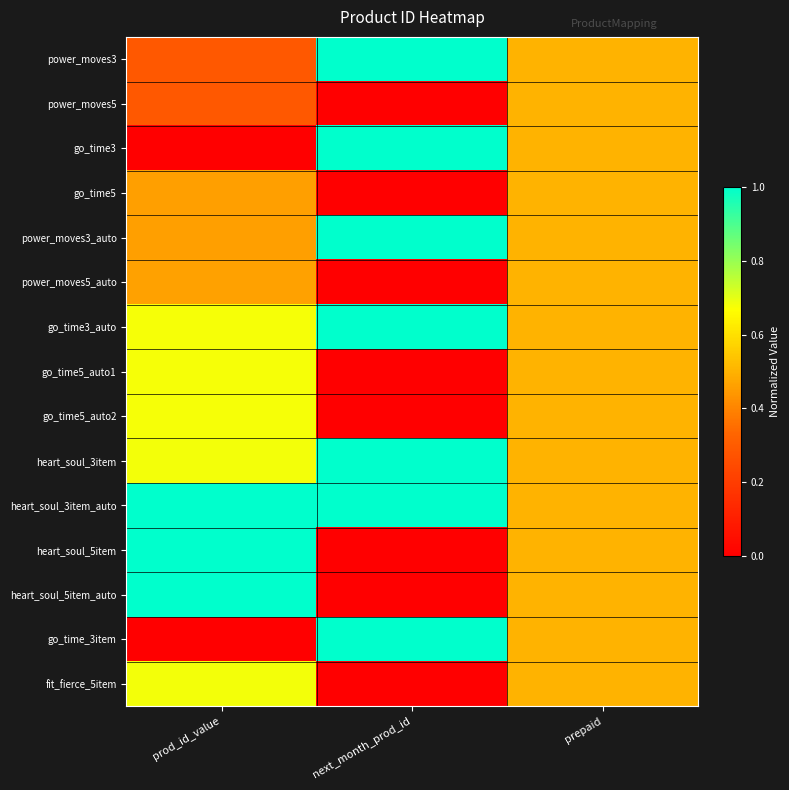

Reading left to right, what are all the values shown in this chart?

power_moves3: prod_id_value=0.3	next_month_prod_id=1.0	prepaid=0.5
power_moves5: prod_id_value=0.3	next_month_prod_id=0.0	prepaid=0.5
go_time3: prod_id_value=0.0	next_month_prod_id=1.0	prepaid=0.5
go_time5: prod_id_value=0.5	next_month_prod_id=0.0	prepaid=0.5
power_moves3_auto: prod_id_value=0.5	next_month_prod_id=1.0	prepaid=0.5
power_moves5_auto: prod_id_value=0.5	next_month_prod_id=0.0	prepaid=0.5
go_time3_auto: prod_id_value=0.7	next_month_prod_id=1.0	prepaid=0.5
go_time5_auto1: prod_id_value=0.7	next_month_prod_id=0.0	prepaid=0.5
go_time5_auto2: prod_id_value=0.7	next_month_prod_id=0.0	prepaid=0.5
heart_soul_3item: prod_id_value=0.7	next_month_prod_id=1.0	prepaid=0.5
heart_soul_3item_auto: prod_id_value=1.0	next_month_prod_id=1.0	prepaid=0.5
heart_soul_5item: prod_id_value=1.0	next_month_prod_id=0.0	prepaid=0.5
heart_soul_5item_auto: prod_id_value=1.0	next_month_prod_id=0.0	prepaid=0.5
go_time_3item: prod_id_value=0.0	next_month_prod_id=1.0	prepaid=0.5
fit_fierce_5item: prod_id_value=0.7	next_month_prod_id=0.0	prepaid=0.5